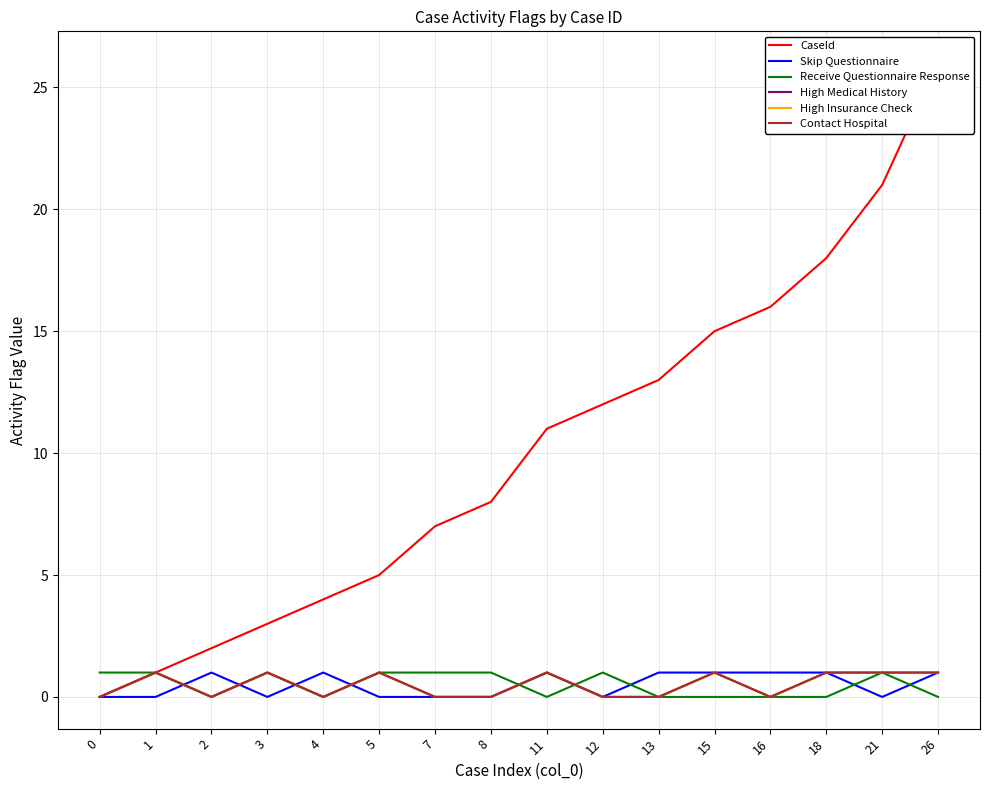

At which category is the sum across all series the highest?

26